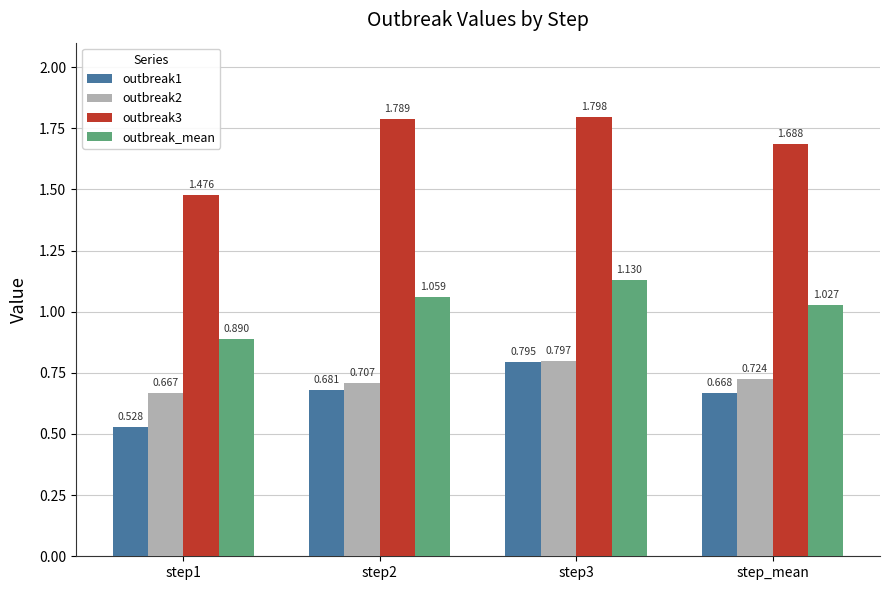

The value of outbreak1 at step3 is 0.8. True or false?

True